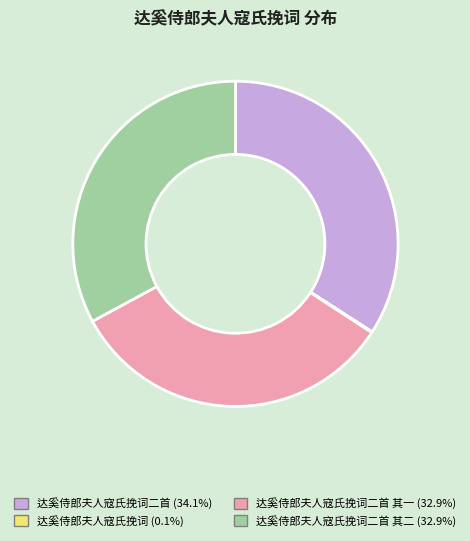

Is there a majority slice in this chart?

No